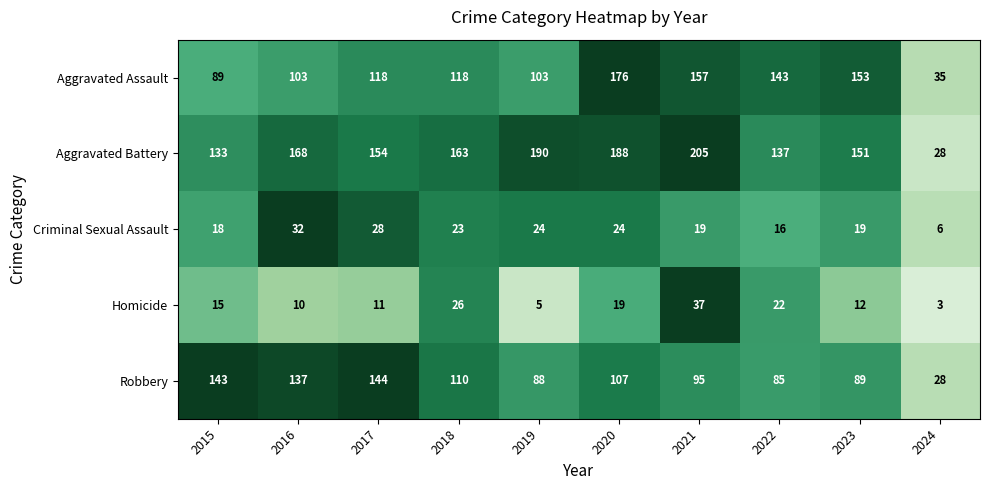

Rank the categories by Robbery value from lowest to highest.

2024, 2022, 2019, 2023, 2021, 2020, 2018, 2016, 2015, 2017